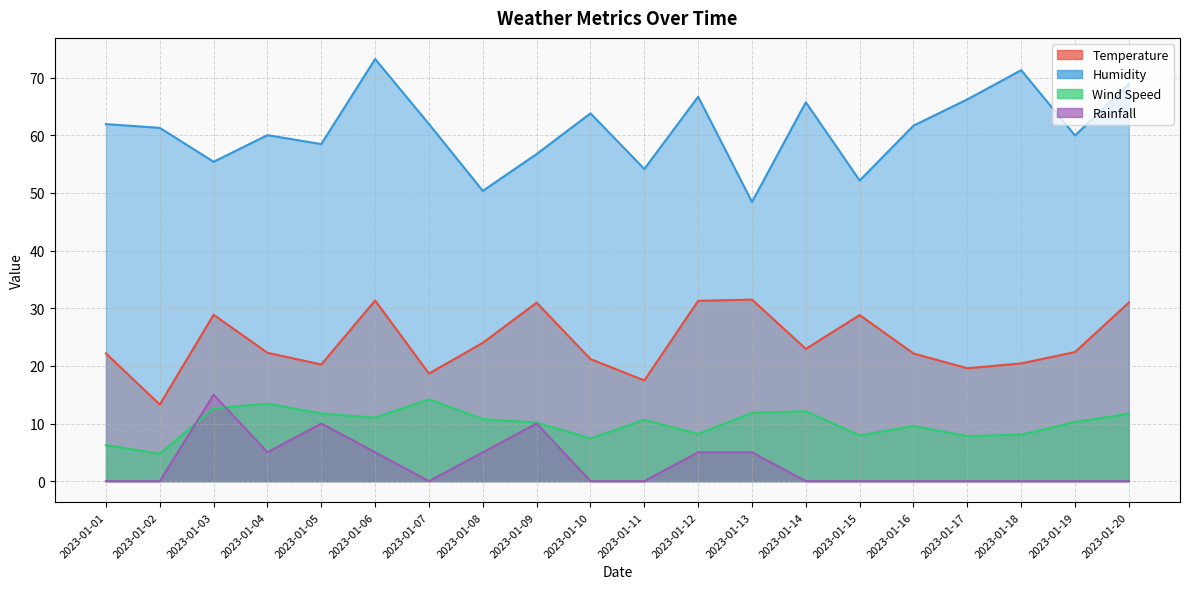

Is the value of Temperature at 2023-01-04 greater than the value of Wind Speed at 2023-01-03?

Yes